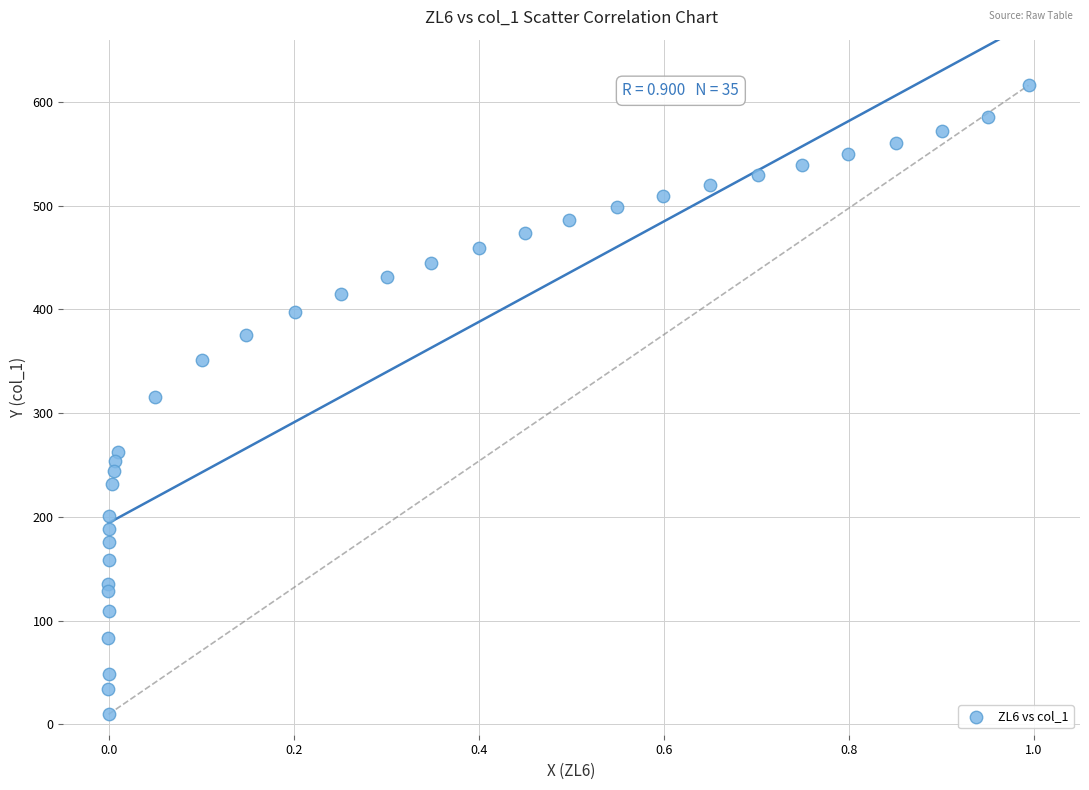

What is the range of X values (max minus min)?

1.0